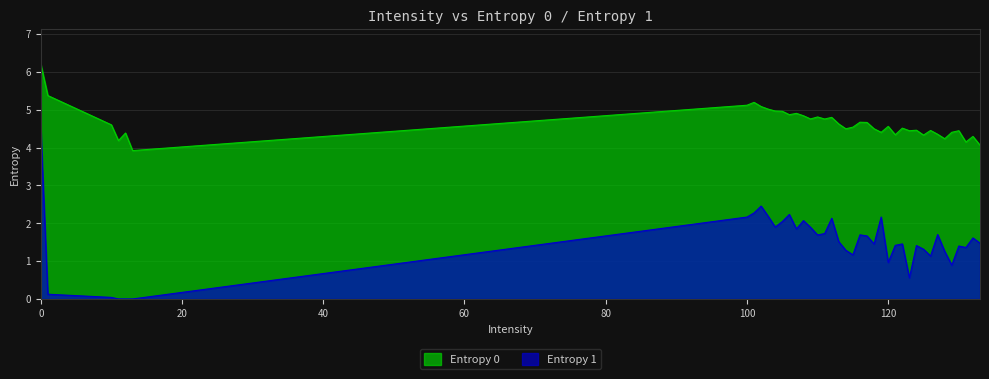

Which series has the largest total across all categories?

Entropy 0